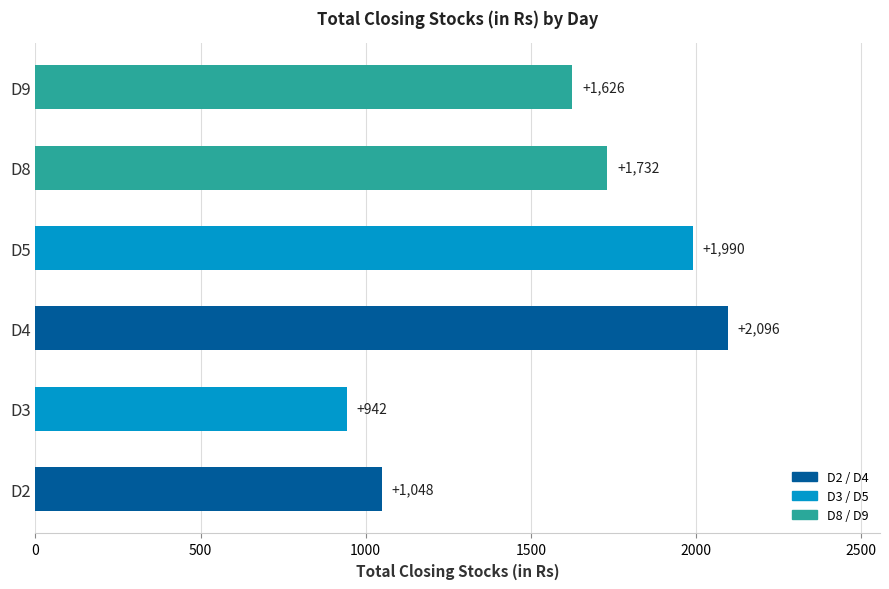

What value does the data have at D9, to the nearest 50?

1650